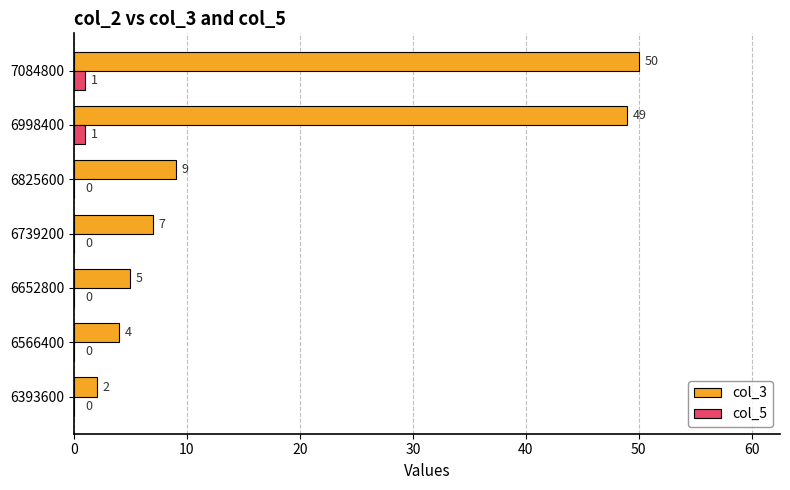

The col_3 series shows 77 at 6998400. True or false?

False